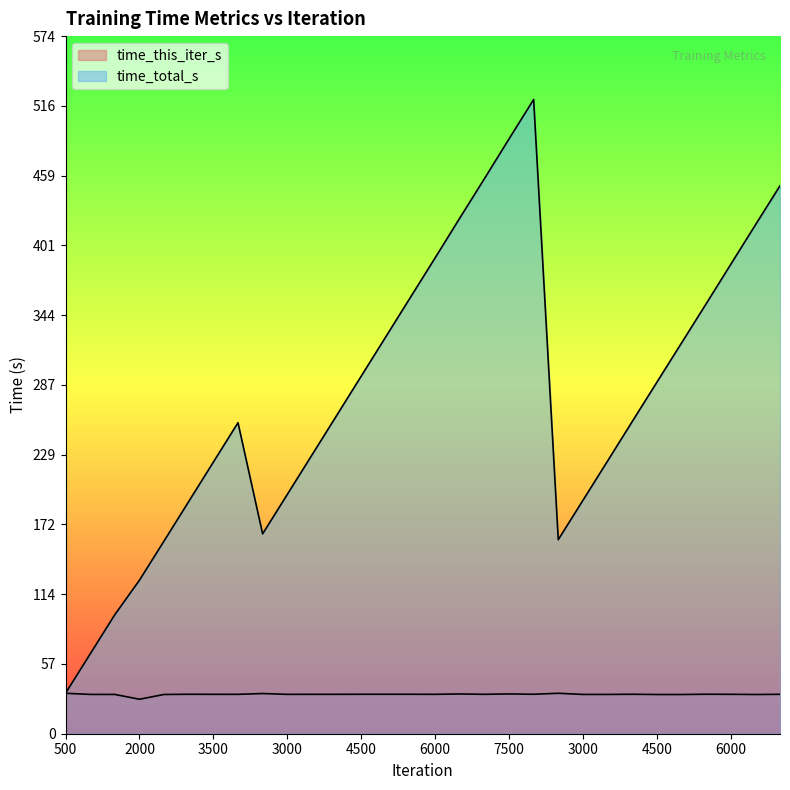

What is the label of the 26th point from the right?

2500